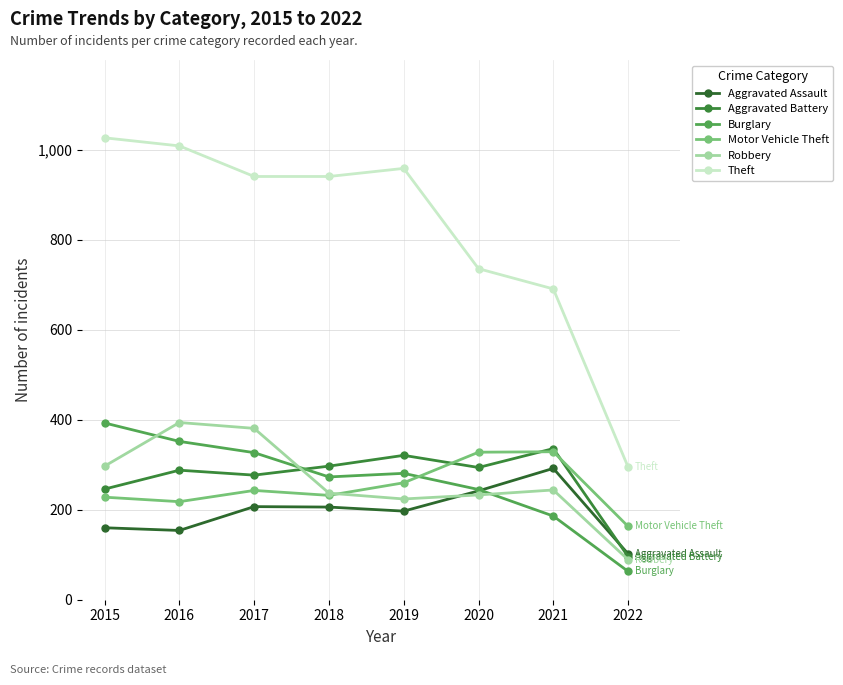

Between 2015 and 2018, which is larger?

2018